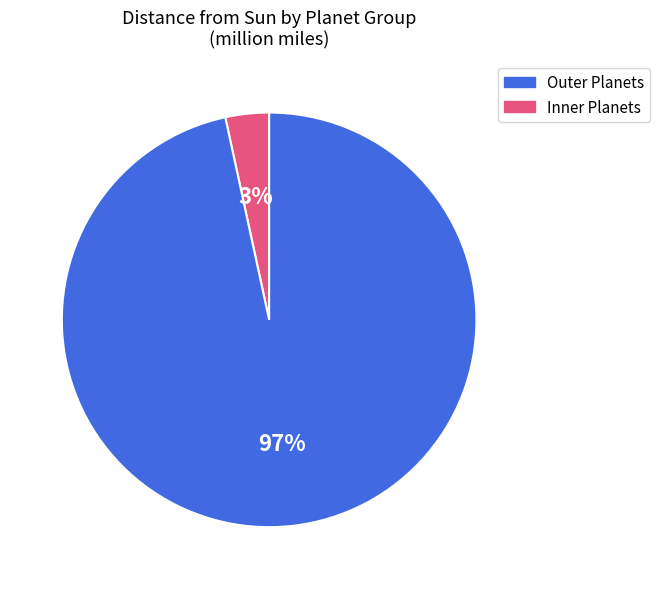

To the nearest percent, what is the average slice percentage?

50%